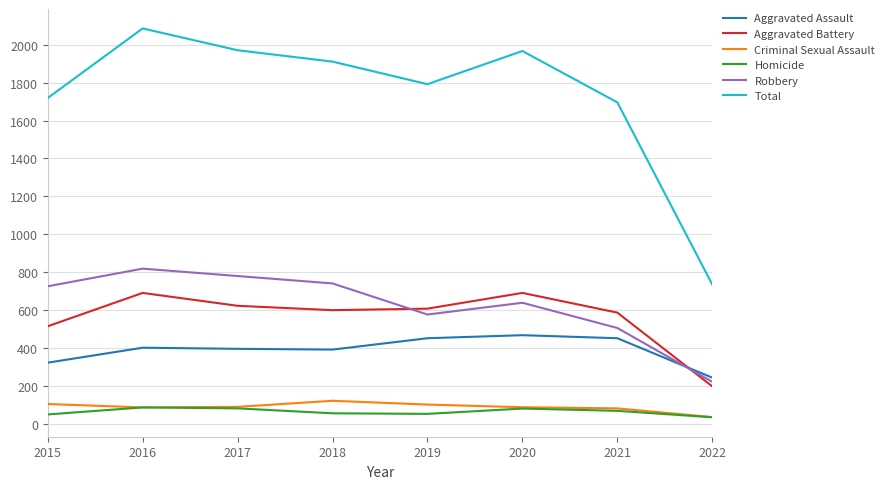

Is it true that Total equals 1696 at 2021?

True